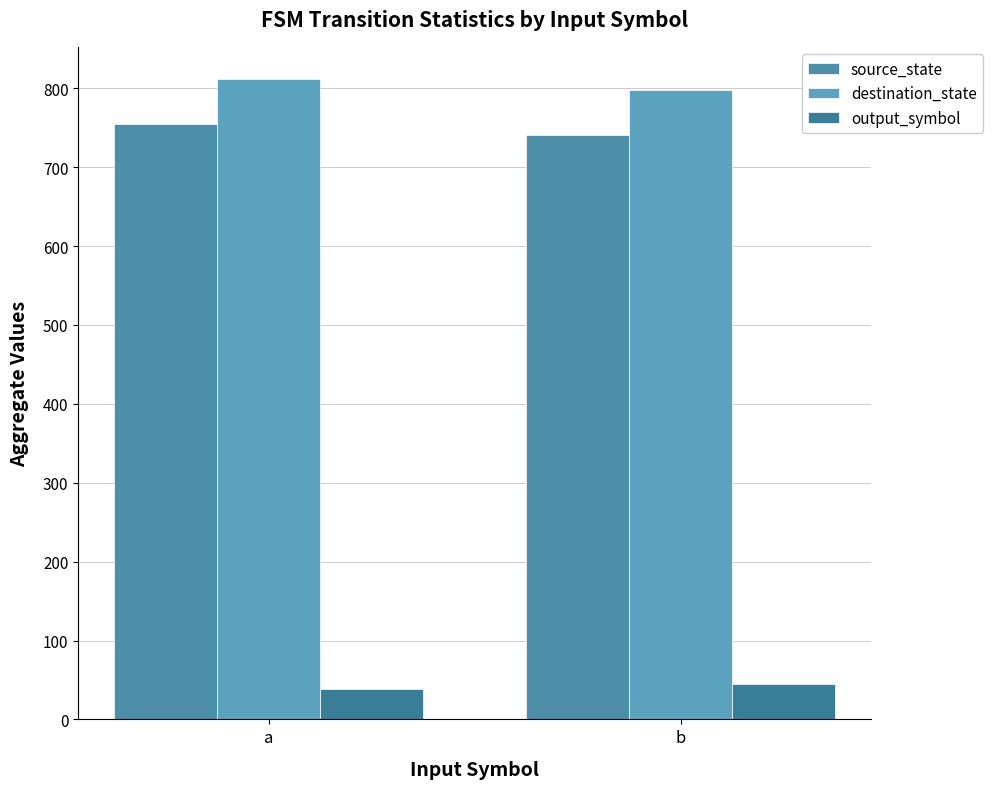

Count the number of data series in this chart.

3